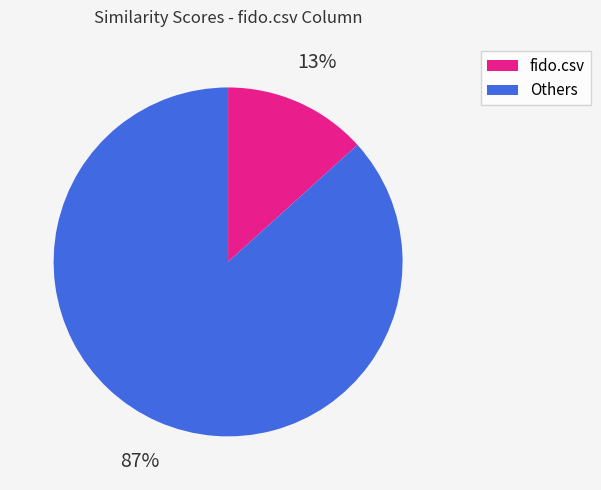

To the nearest percent, what is the average slice percentage?

50%